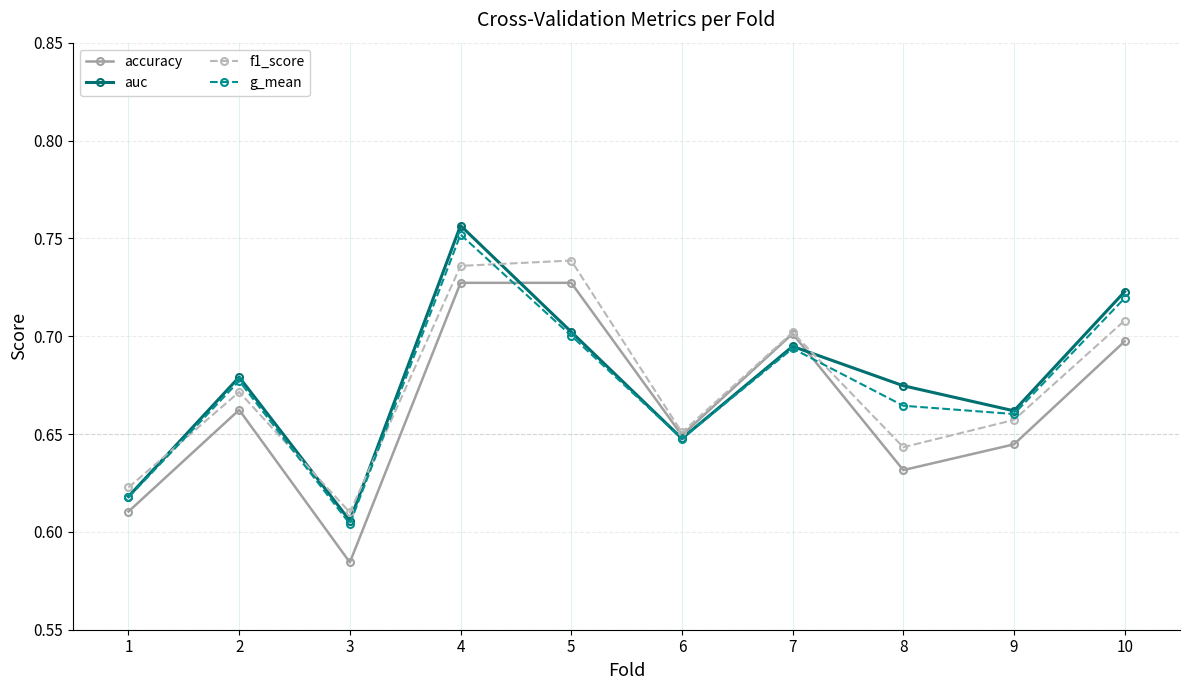

After their last crossing, which series has the higher values: accuracy or auc?

auc